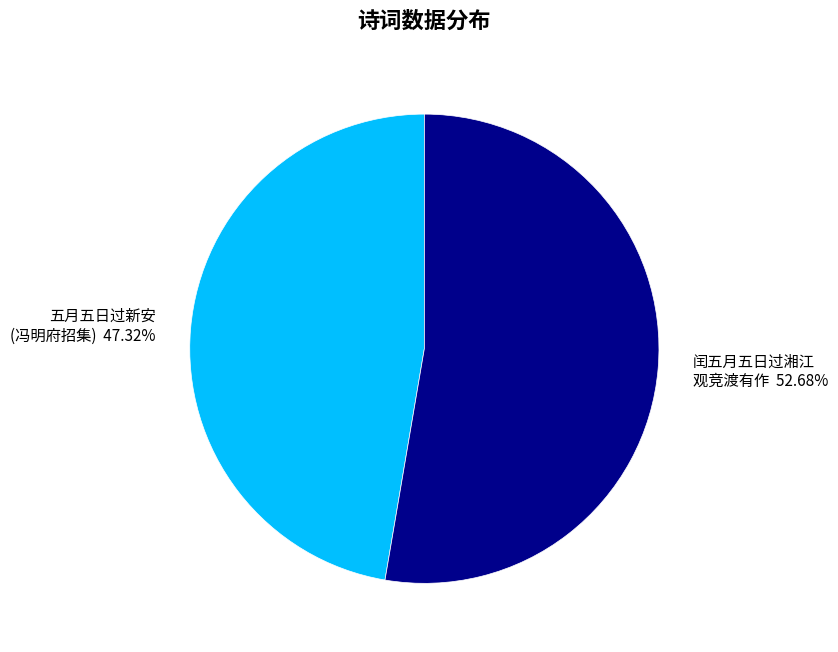

Rank the categories by value from highest to lowest.

闰五月五日过湘江 观竞渡有作 52.68%, 五月五日过新安 (冯明府招集) 47.32%